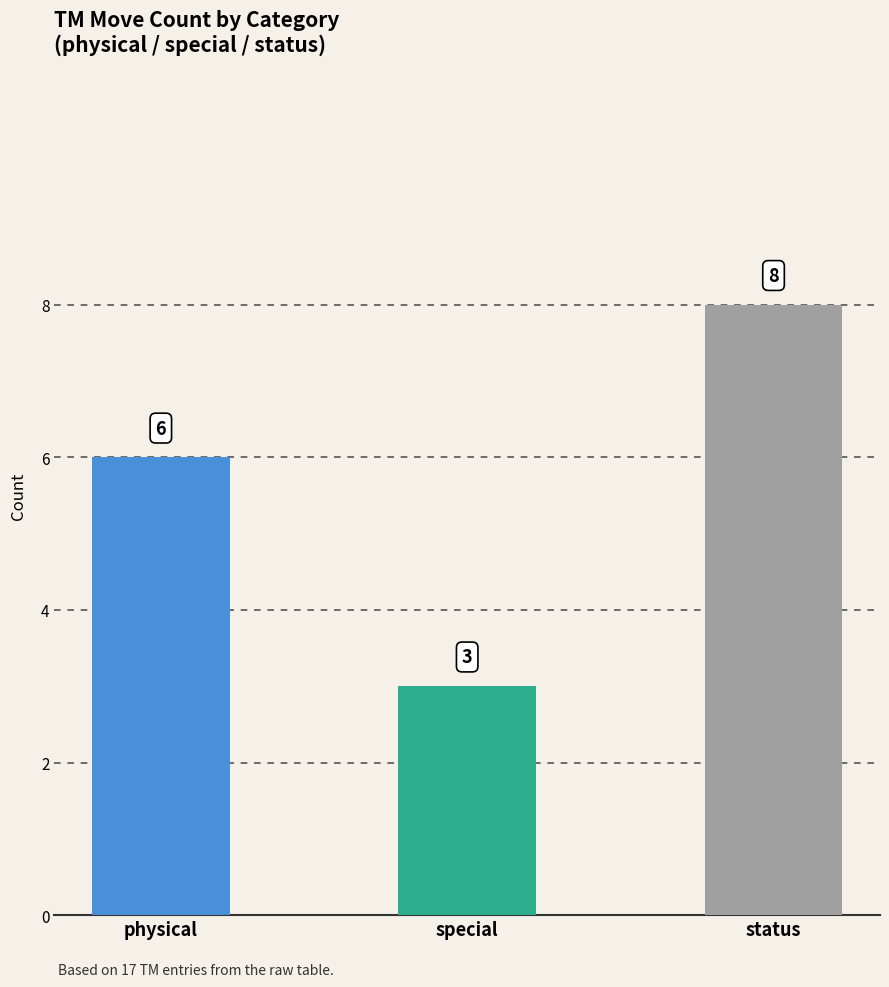

The chart shows a value of 1 at special. True or false?

False